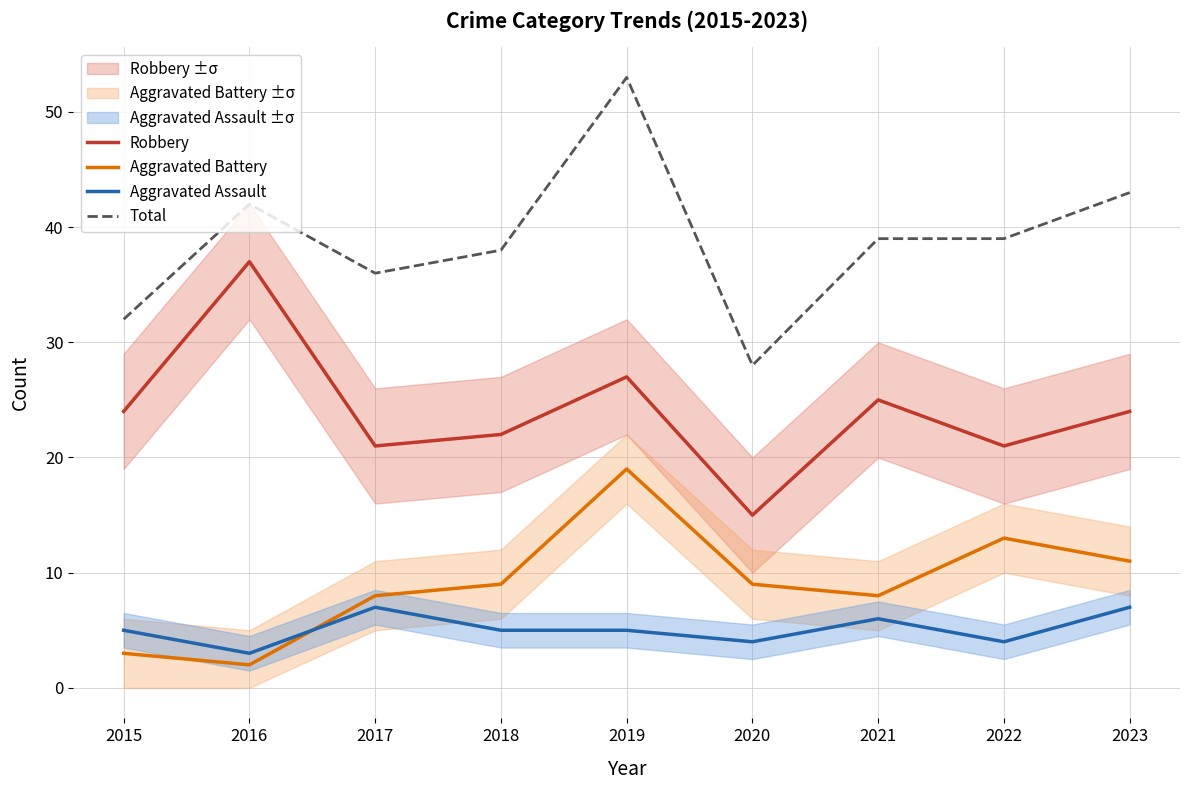

What is the difference between the highest and lowest values at 2016?

40